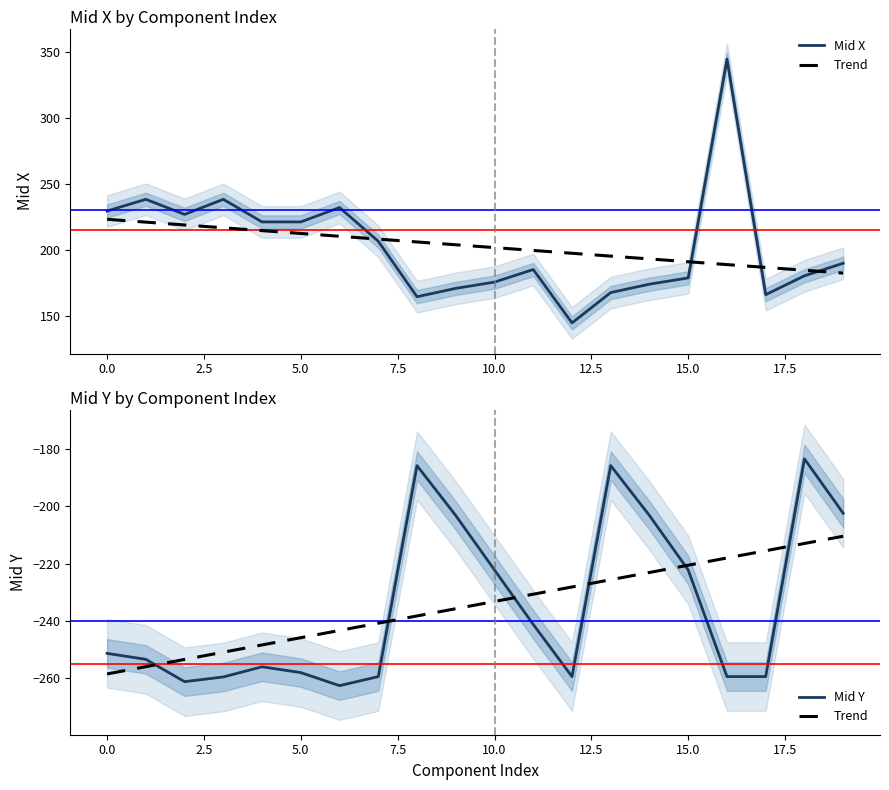

At which category is the sum across all series the highest?

16